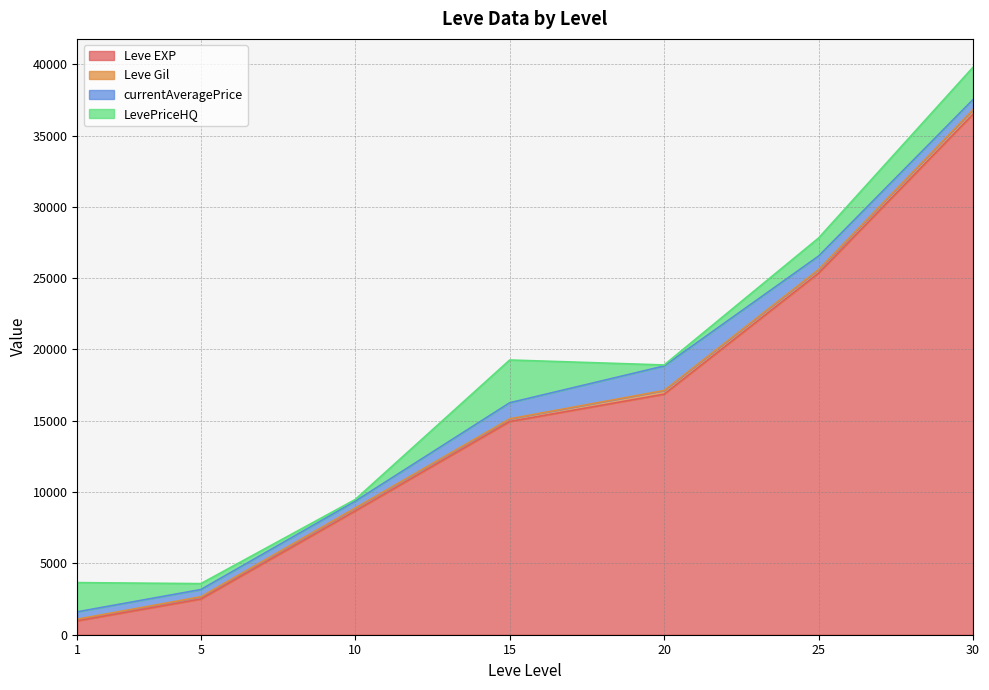

True or false: currentAveragePrice and Leve Gil intersect in this chart.

True